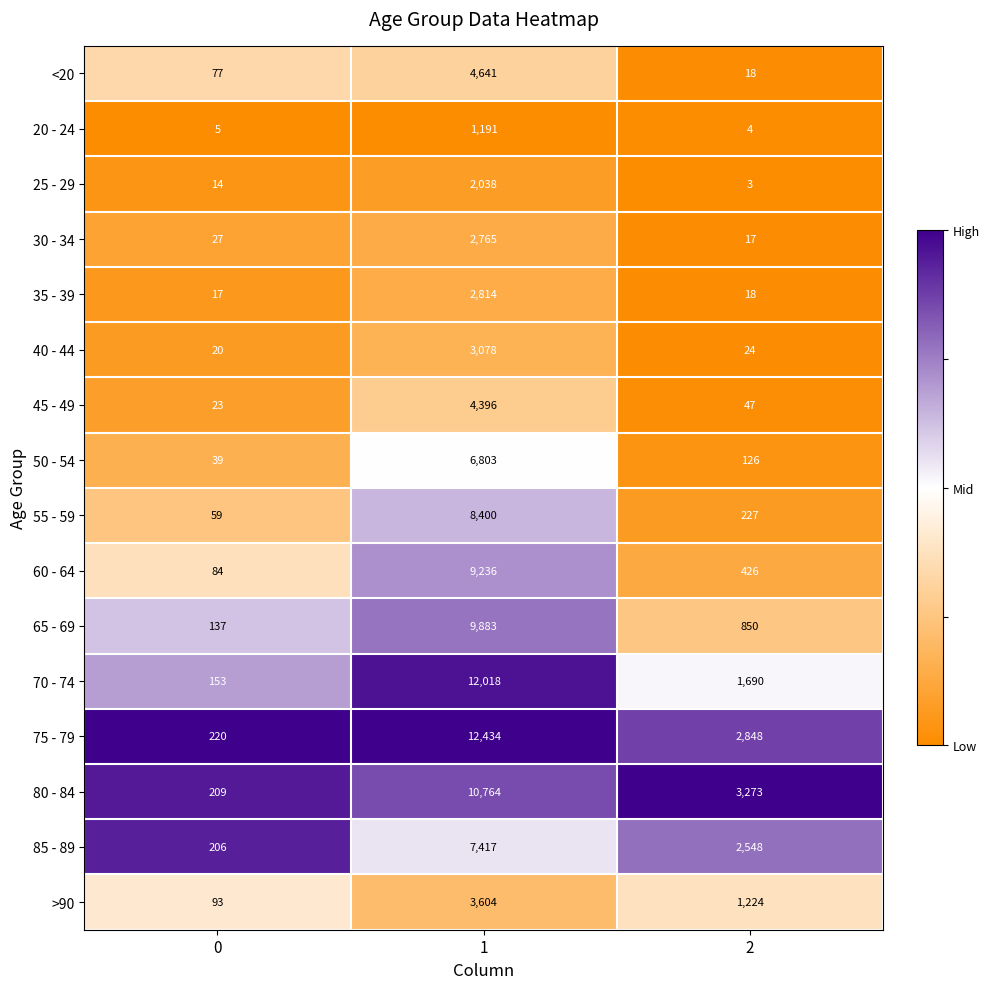

What is the spread (max minus min) of values at 0?

215